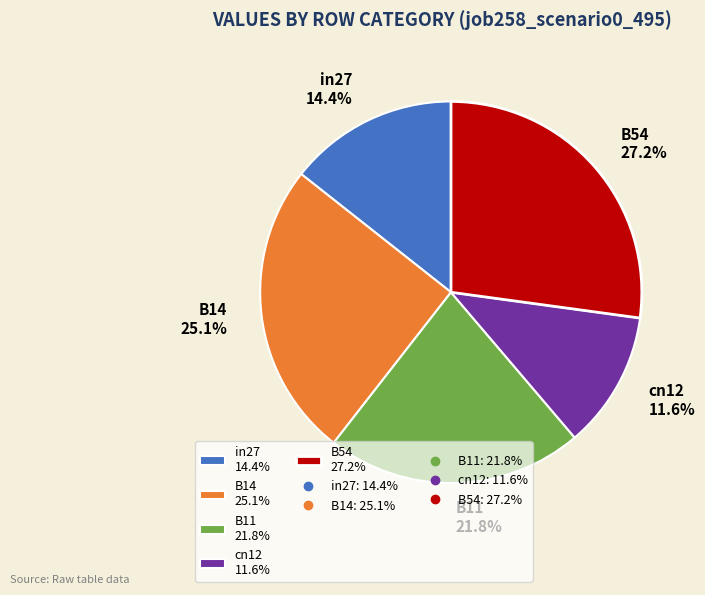

What is the smallest slice in the pie chart?

cn12